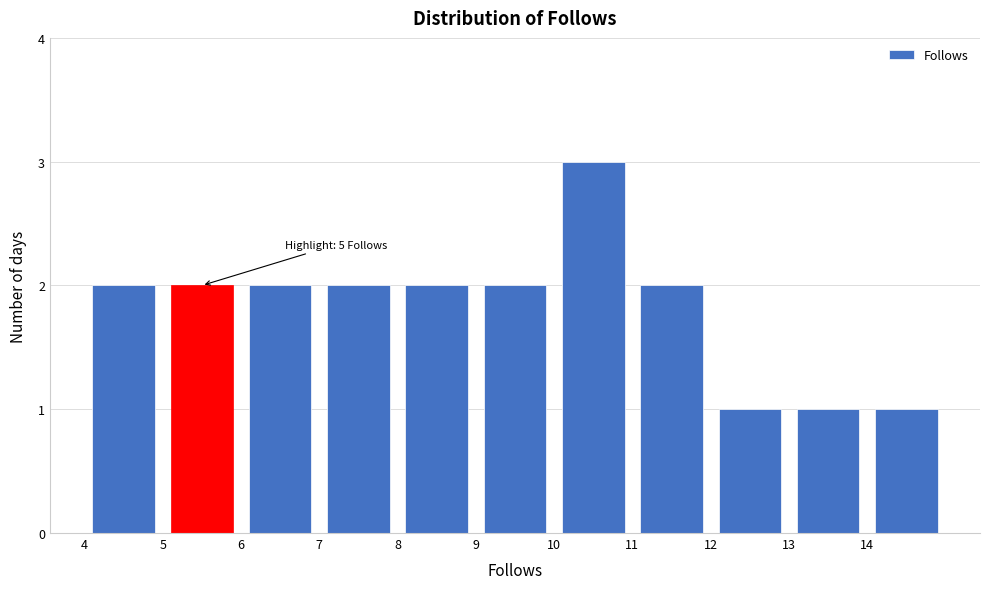

Over which range of the x-axis is the bar tallest?

10 to 11